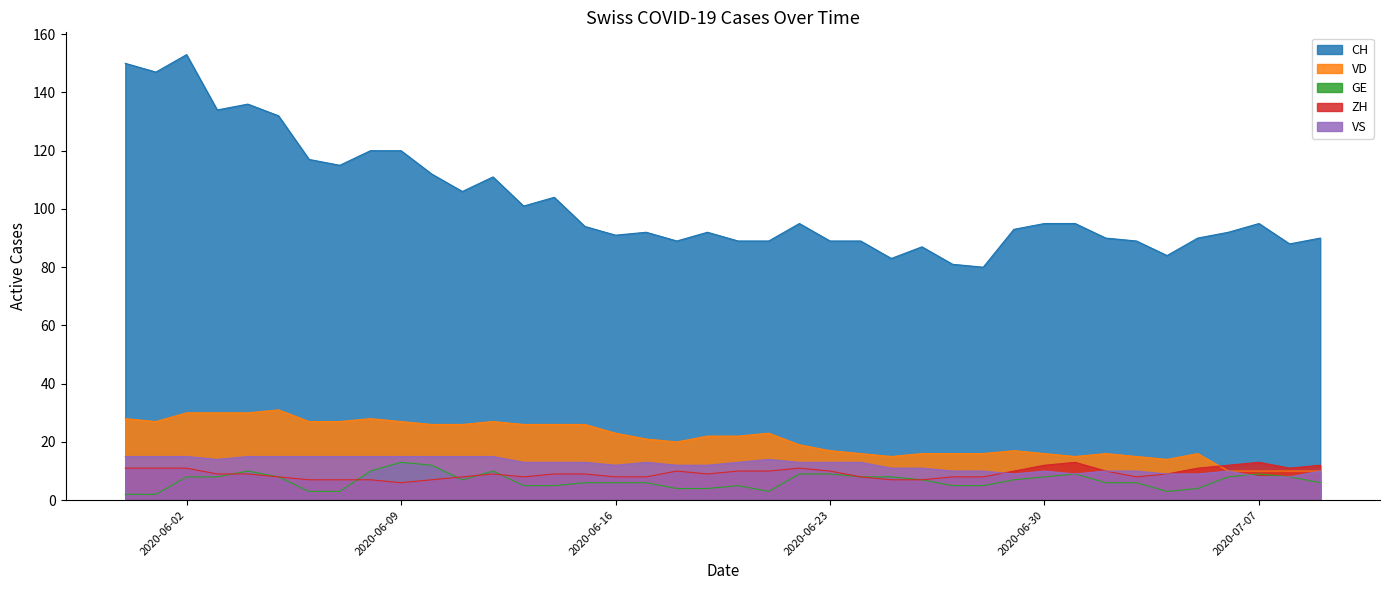

Which category has the lowest value across all series?

2020-05-31